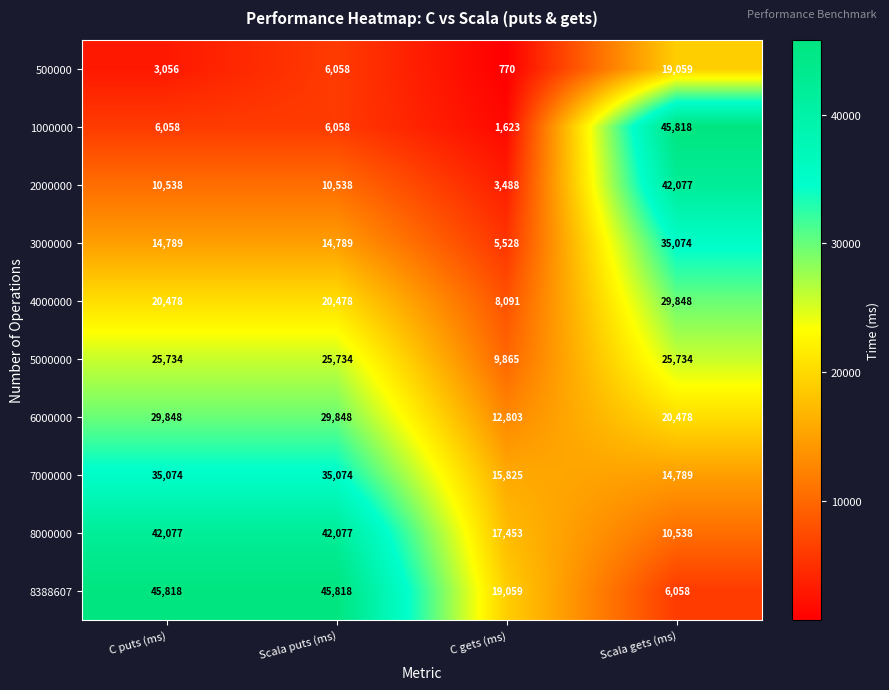

Is it true that 3000000 equals 6639 at Scala puts (ms)?

False